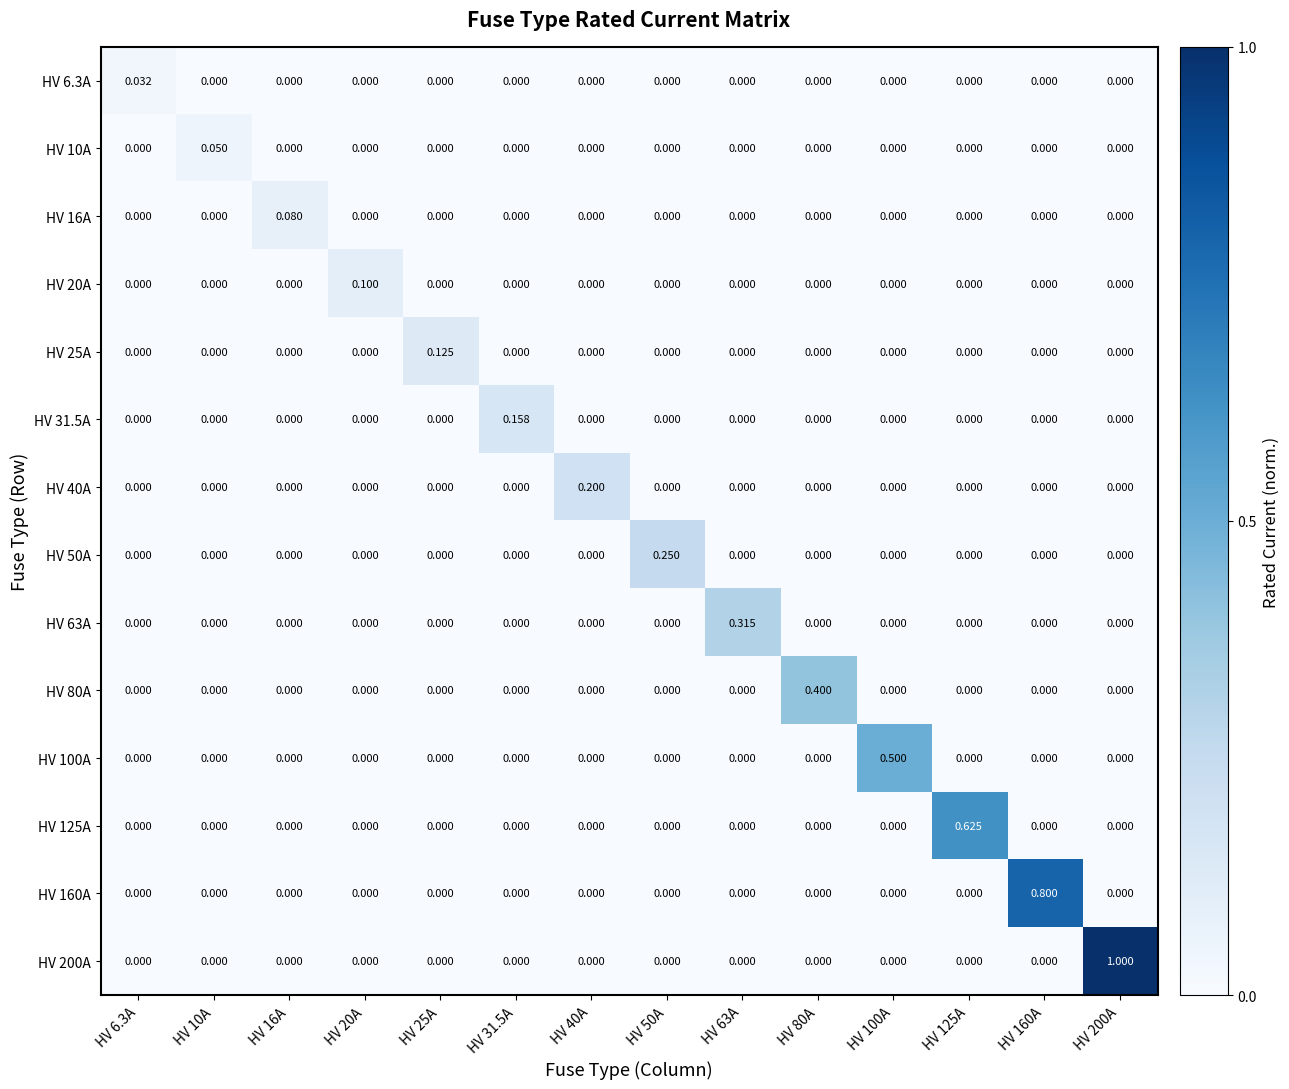

What is the total value across all series at HV 50A?

0.2